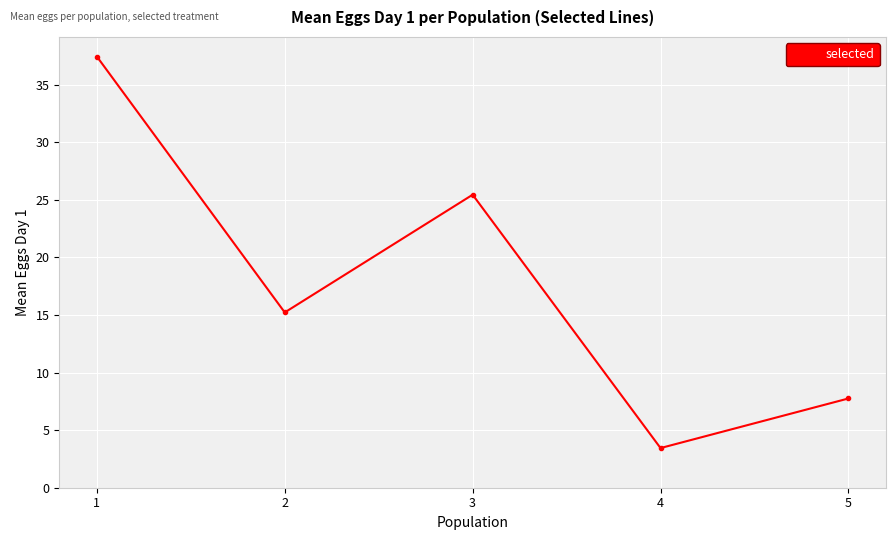

What is the value of the 4th point from the left?

3.4